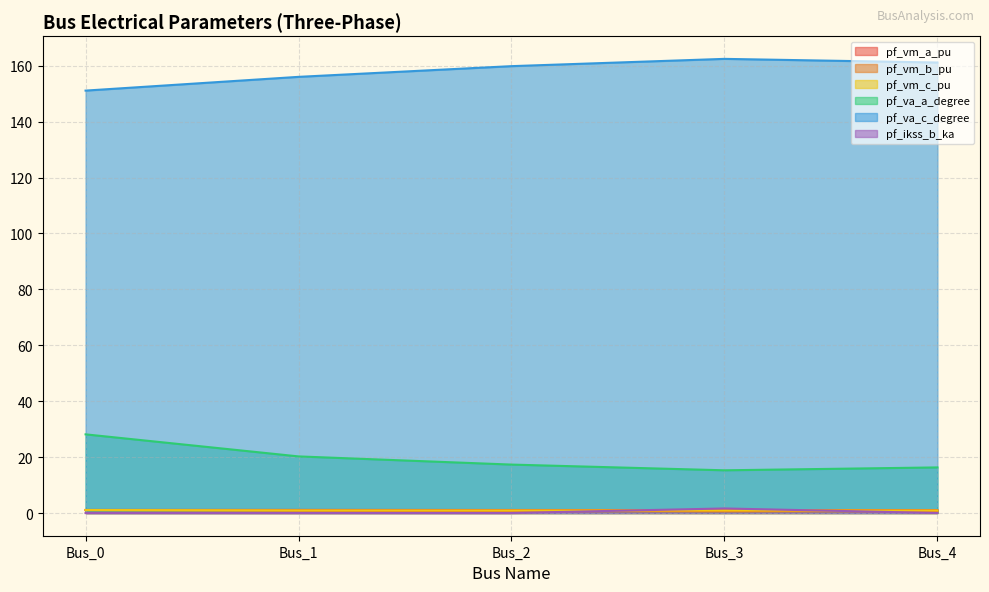

Is the value of pf_vm_b_pu at Bus_4 greater than the value of pf_vm_a_pu at Bus_0?

No